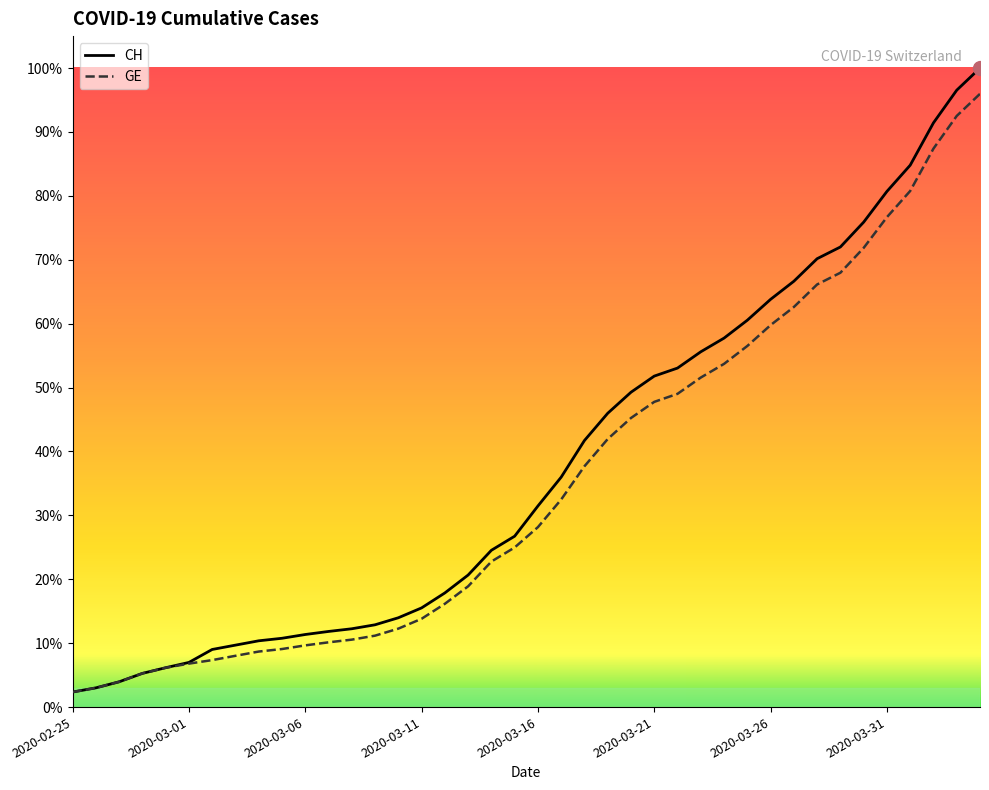

Does the chart display data point markers on the line(s)?

No